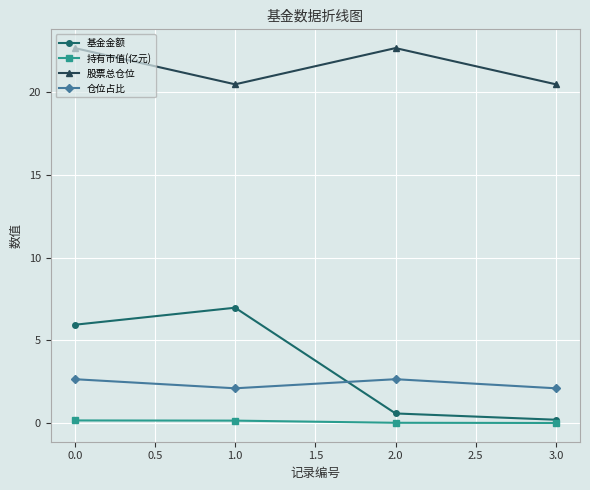

Does the chart have visible grid lines?

Yes